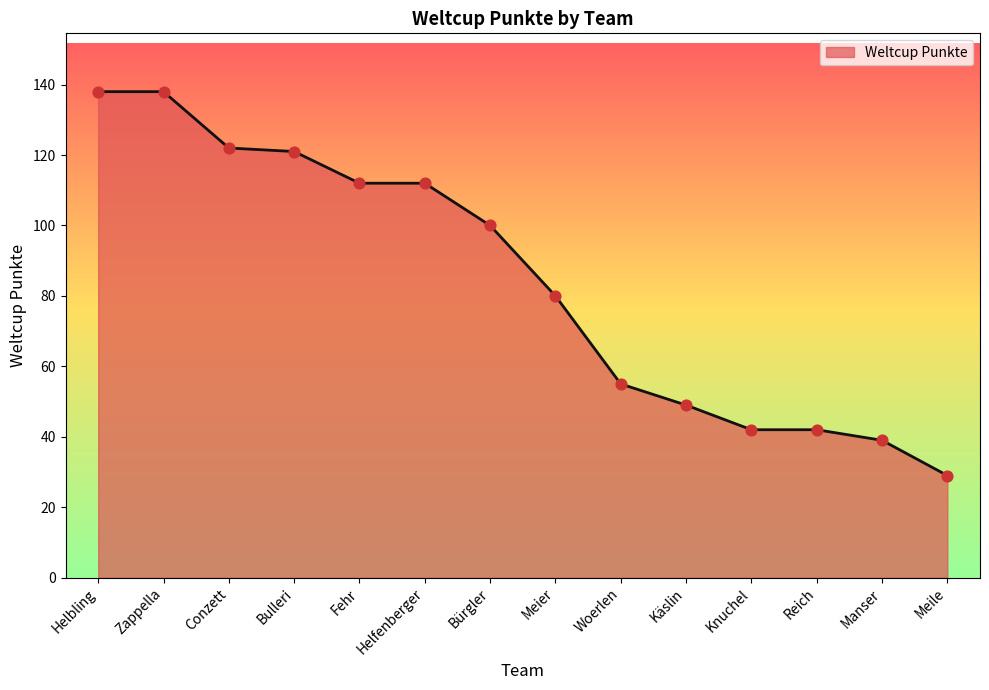

What is the change in value from Bulleri to Meier?

-41